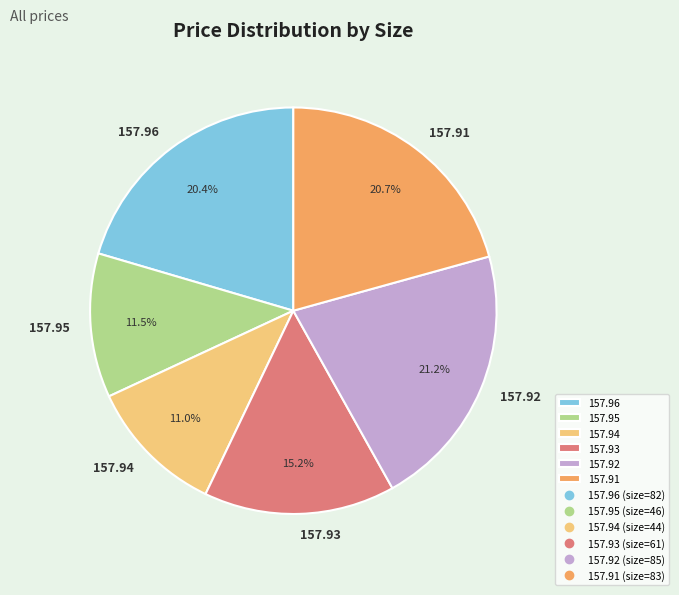

To the nearest percent, what percentage of the pie is 157.93?

15%